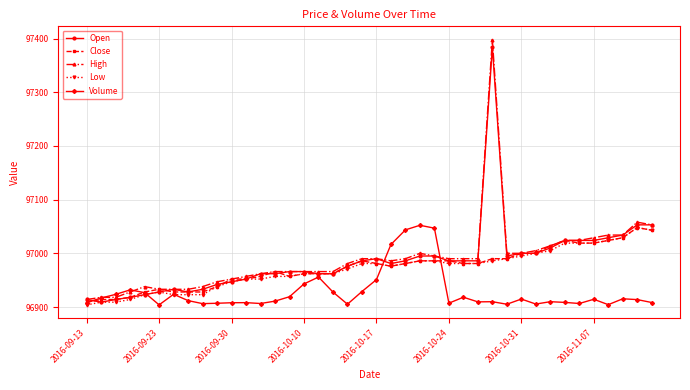

What is the difference between the maximum and minimum values in the Close series?

139.0